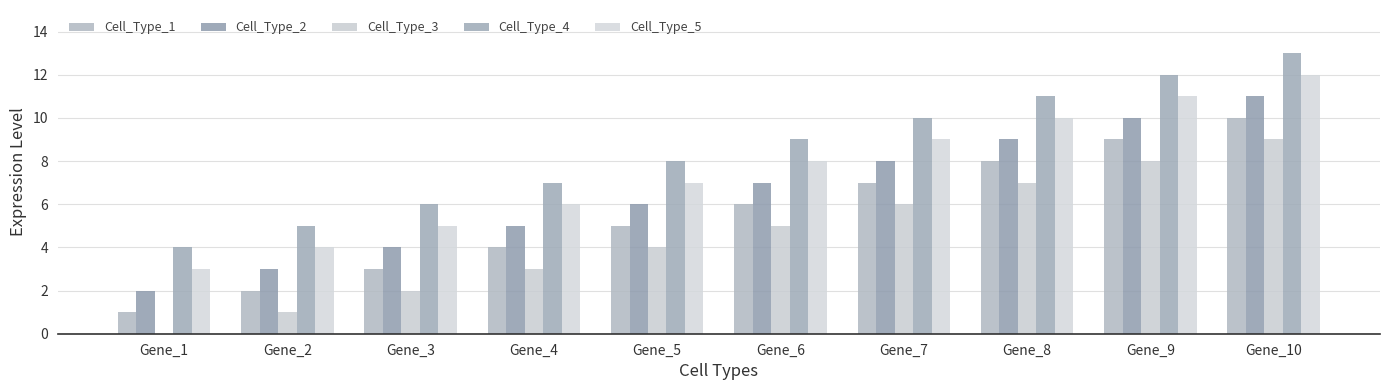

What is the value of the Cell_Type_2 bar at the 6th from the left?

7